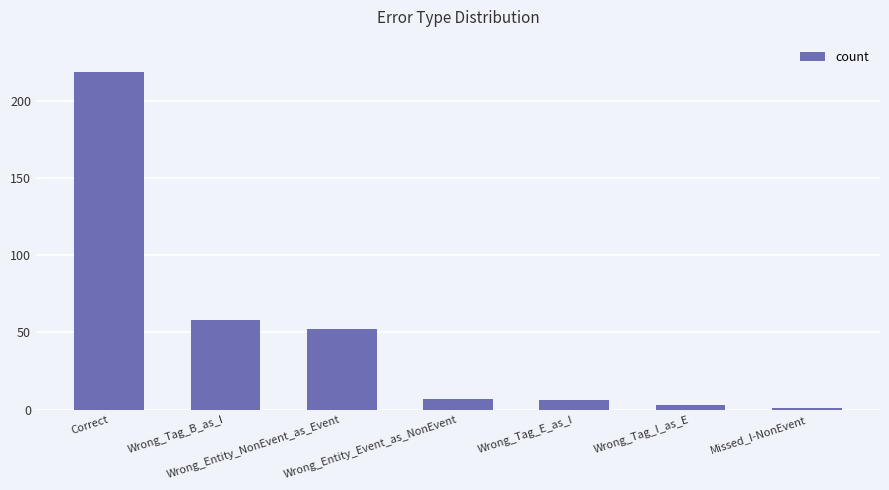

What value does the data have at Wrong_Tag_B_as_I, to the nearest 10?

60